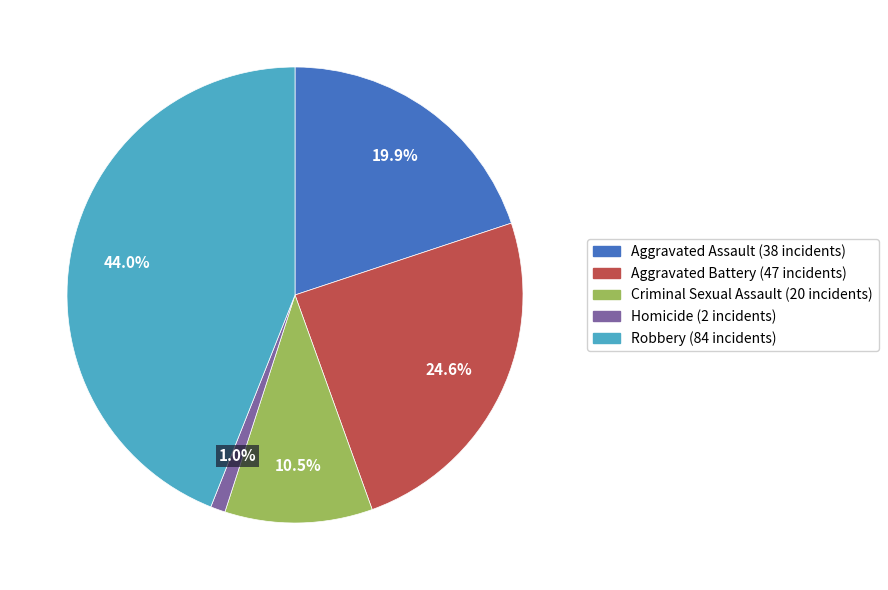

What percentage is the Aggravated Assault slice, to the nearest percent?

20%